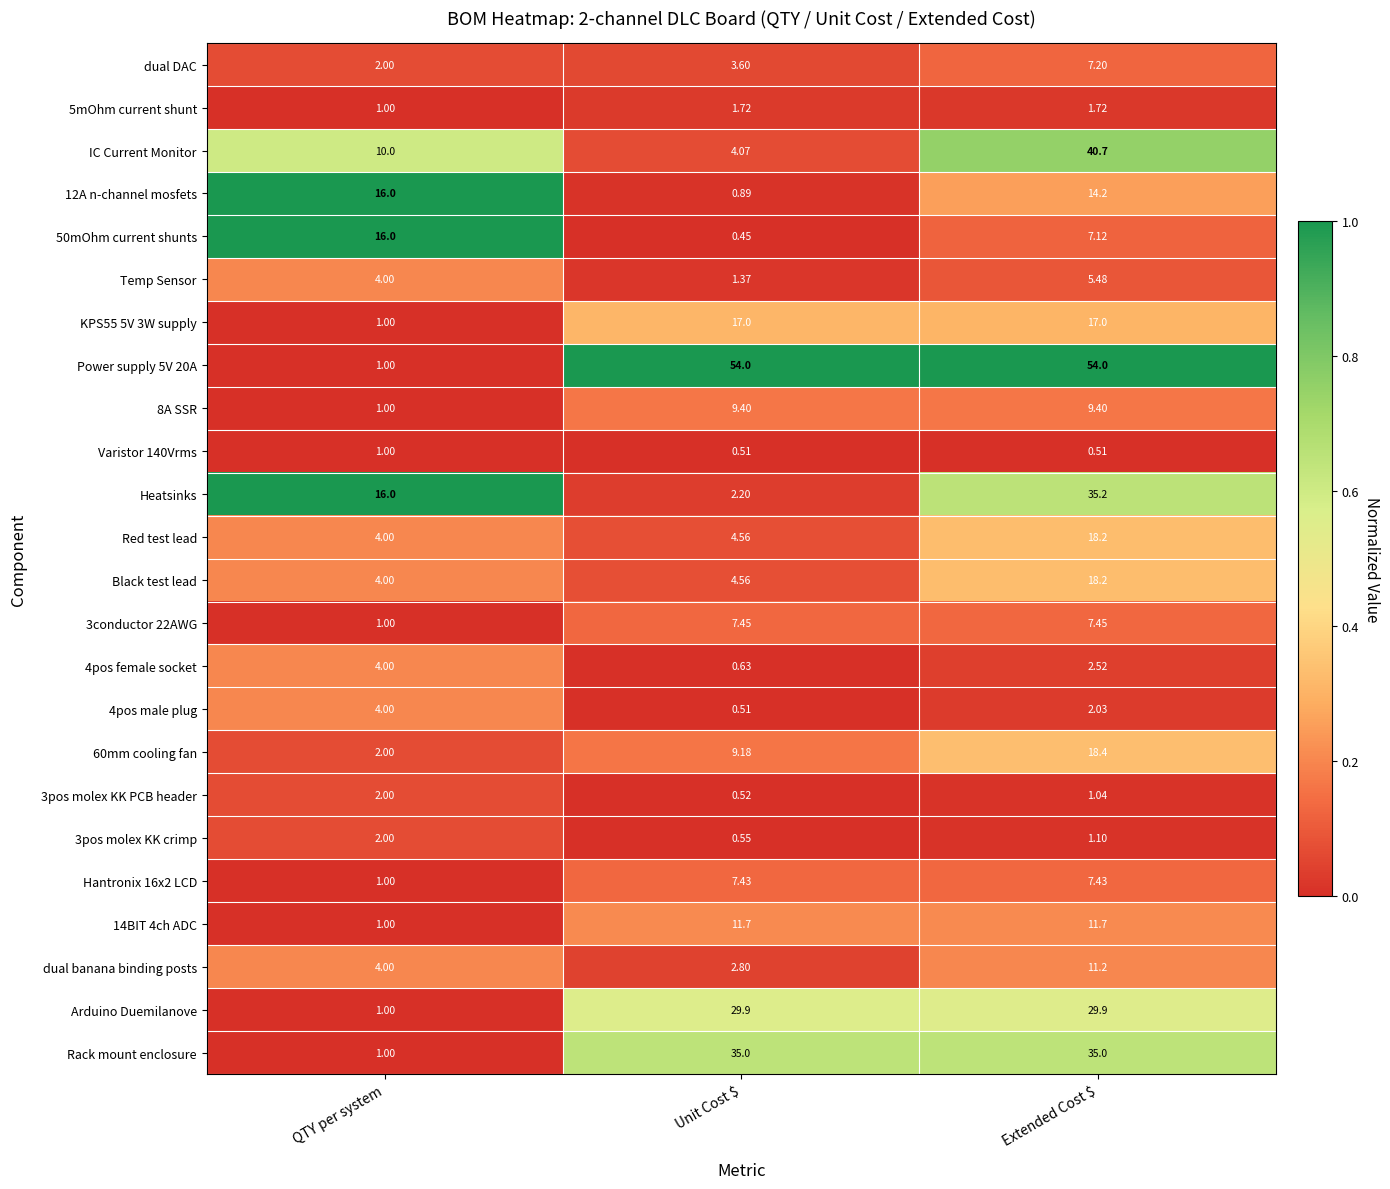

At which category does the chart reach its minimum across all series?

Unit Cost $